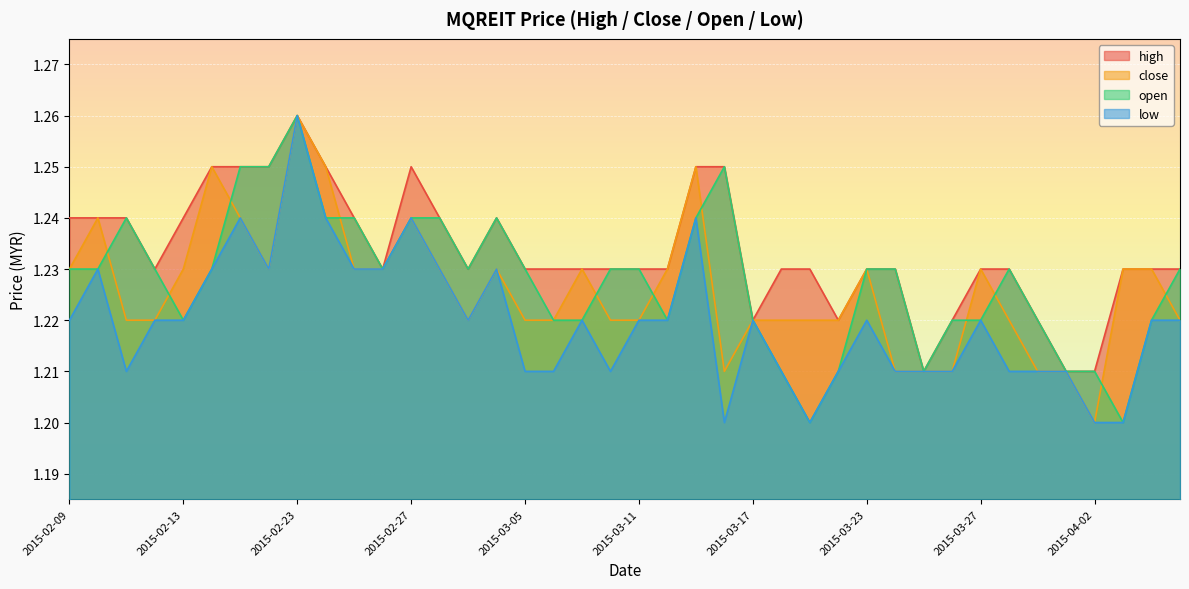

Rank the series by their maximum value, from highest to lowest.

high, close, open, low